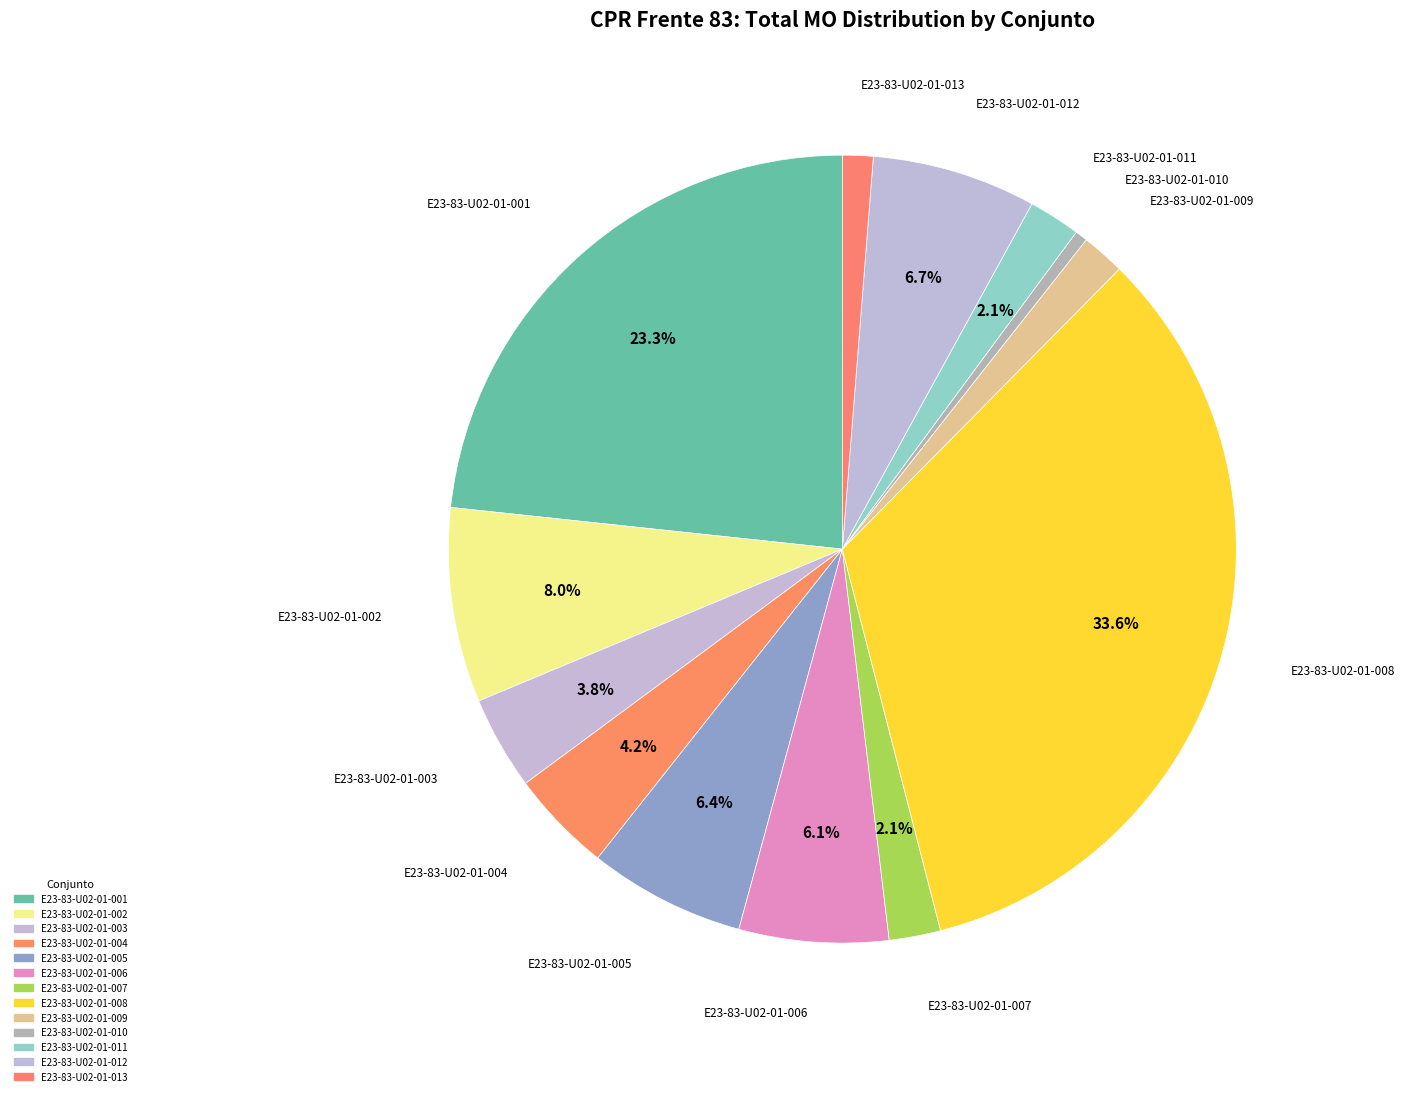

To the nearest percent, what portion does E23-83-U02-01-013 represent?

1%